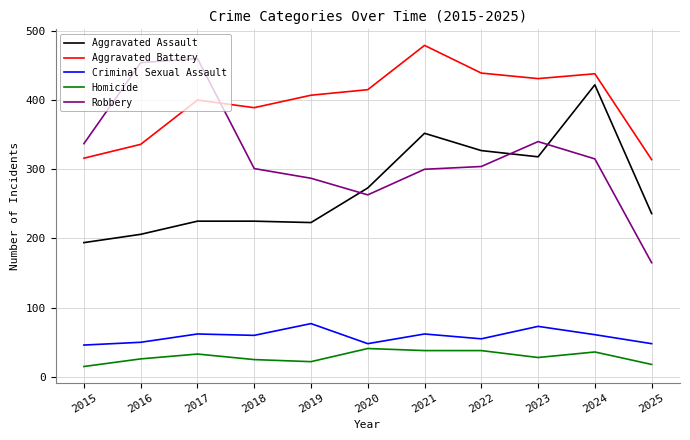

At how many categories does at least one series exceed 373?

9